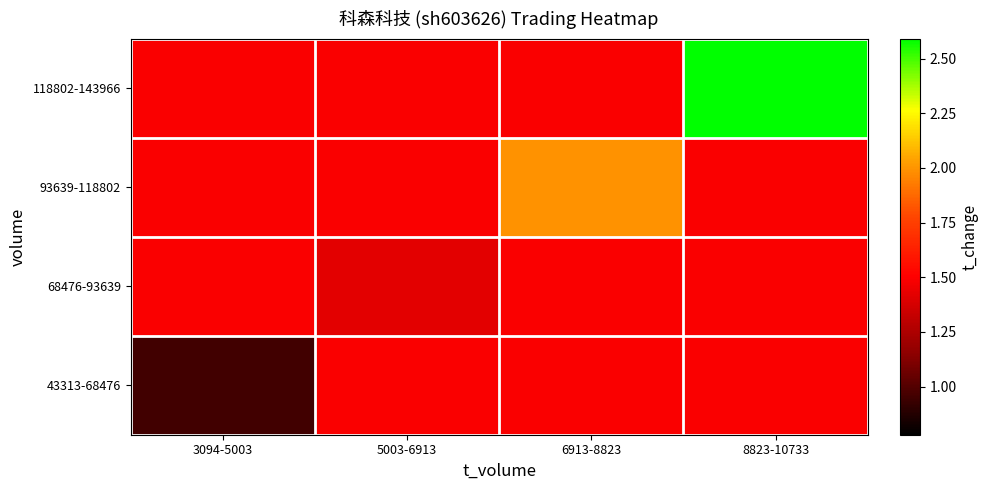

Reading right to left, list all the values displayed in this chart.

43313-68476: 8823-10733=1.5	6913-8823=1.5	5003-6913=1.5	3094-5003=1.0
68476-93639: 8823-10733=1.5	6913-8823=1.5	5003-6913=1.4	3094-5003=1.5
93639-118802: 8823-10733=1.5	6913-8823=2.0	5003-6913=1.5	3094-5003=1.5
118802-143966: 8823-10733=2.6	6913-8823=1.5	5003-6913=1.5	3094-5003=1.5